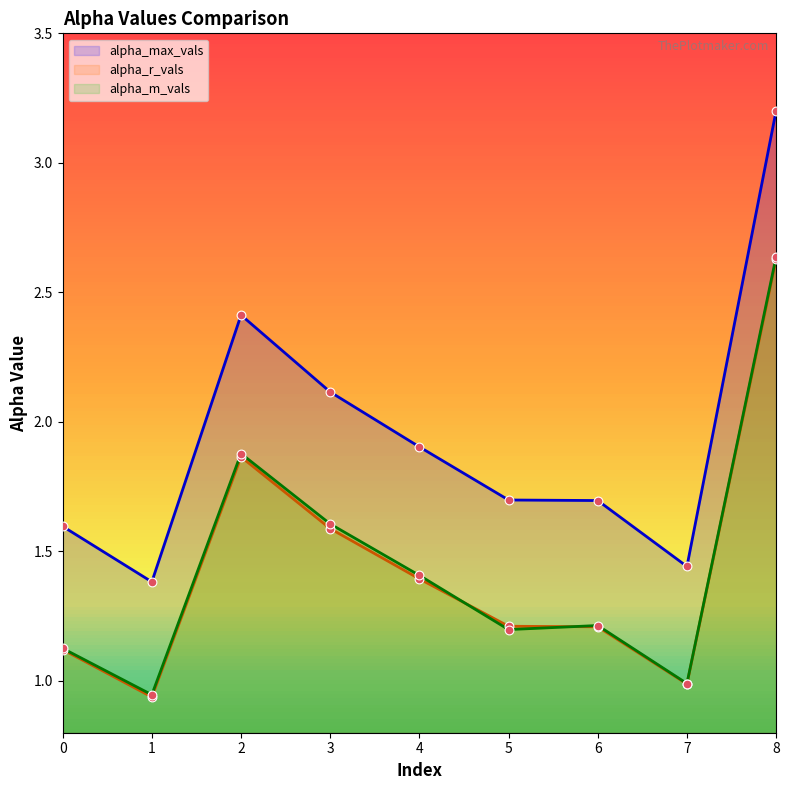

What is the total value across all series at 7?

3.4